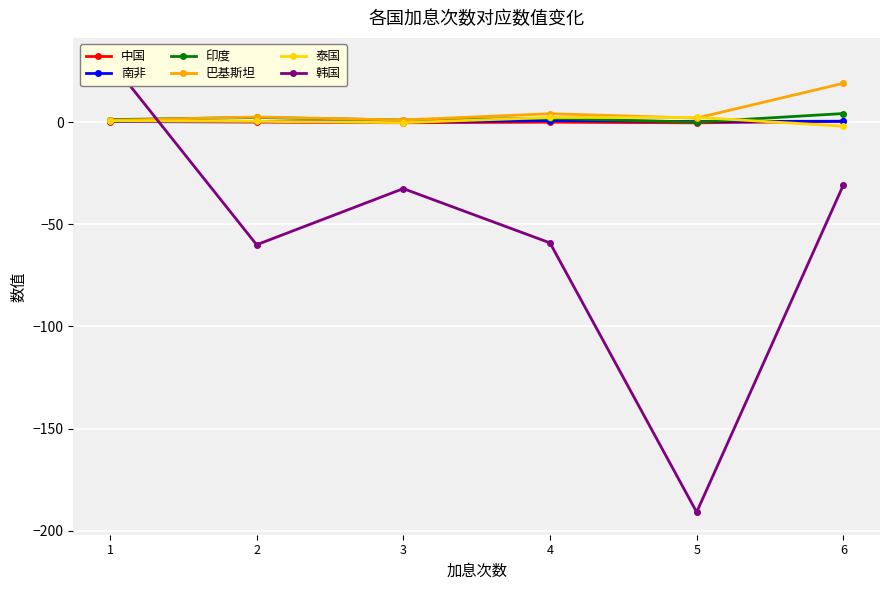

What is the smallest value displayed?

-190.9